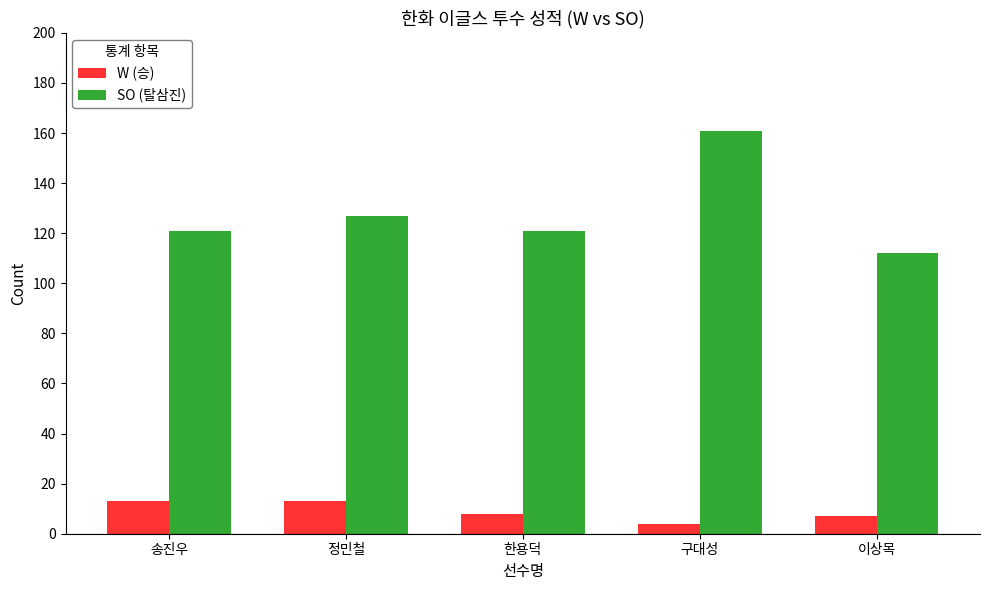

How many data points in W (승) are less than 8?

2